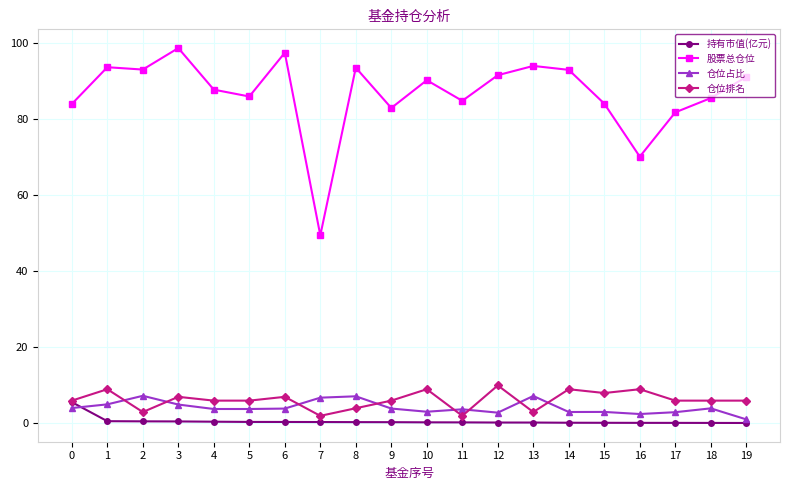

List the series in order of their peak value, lowest first.

持有市值(亿元), 仓位占比, 仓位排名, 股票总仓位